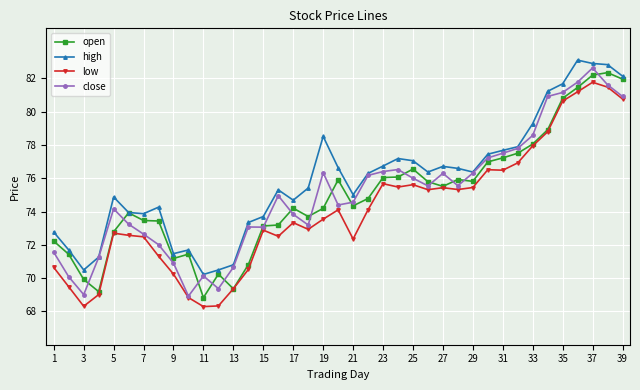

What is the average value of the low series?

74.1